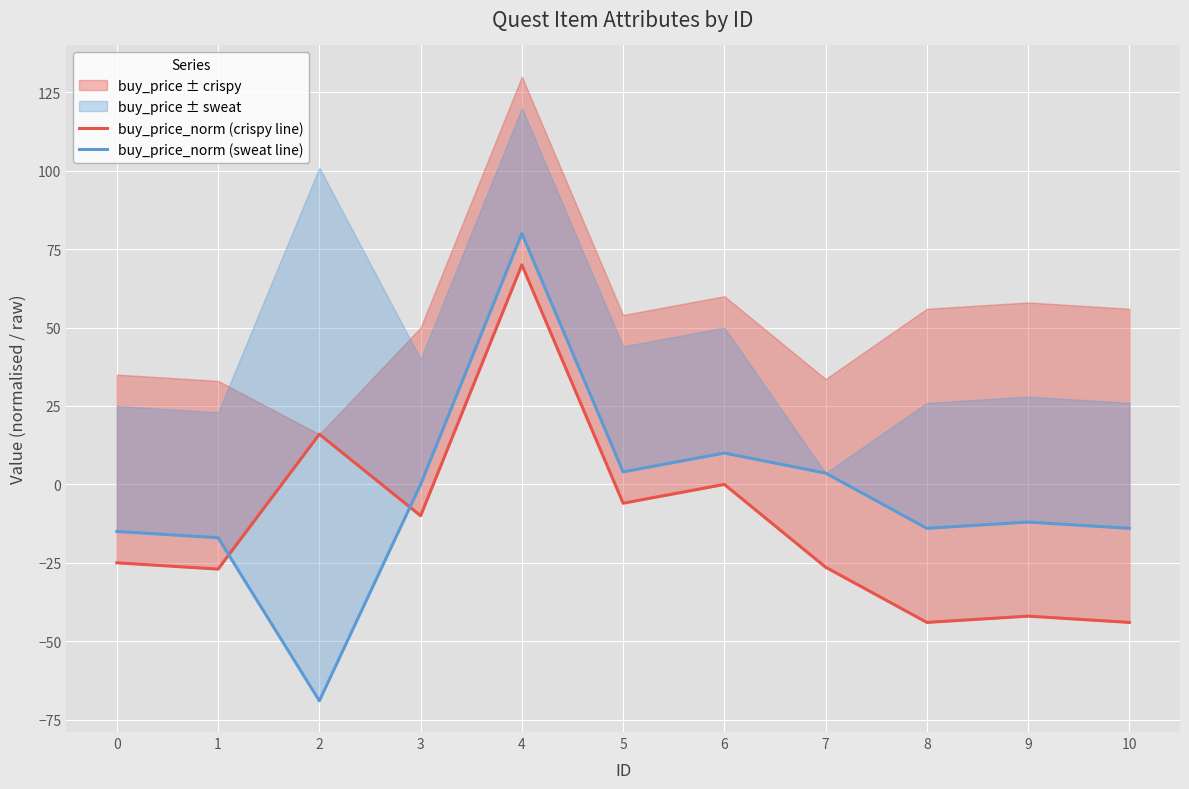

How many interior local peaks does the buy_price_norm (crispy line) series have?

4